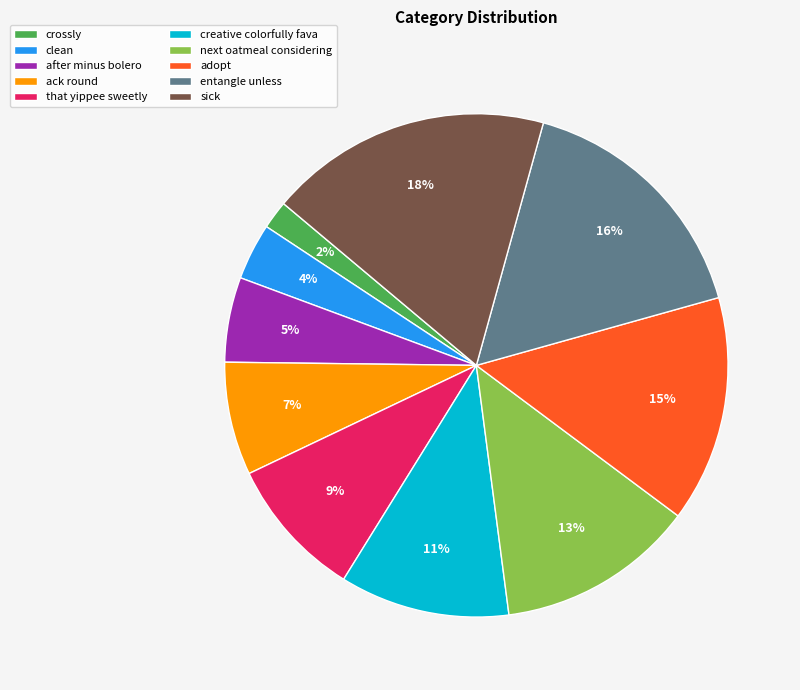

Rank the categories by value from highest to lowest.

sick, entangle unless, adopt, next oatmeal considering, creative colorfully fava, that yippee sweetly, ack round, after minus bolero, clean, crossly